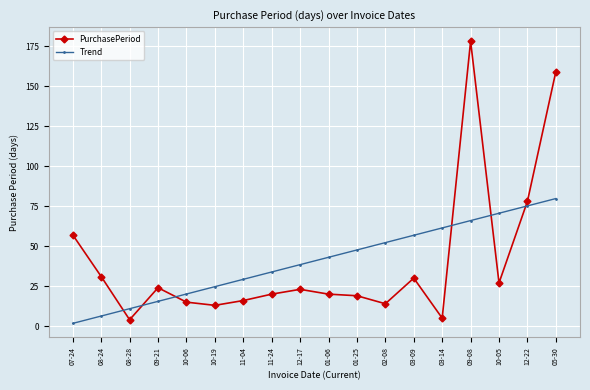

What is the spread (max minus min) of values at 10-19?

11.7